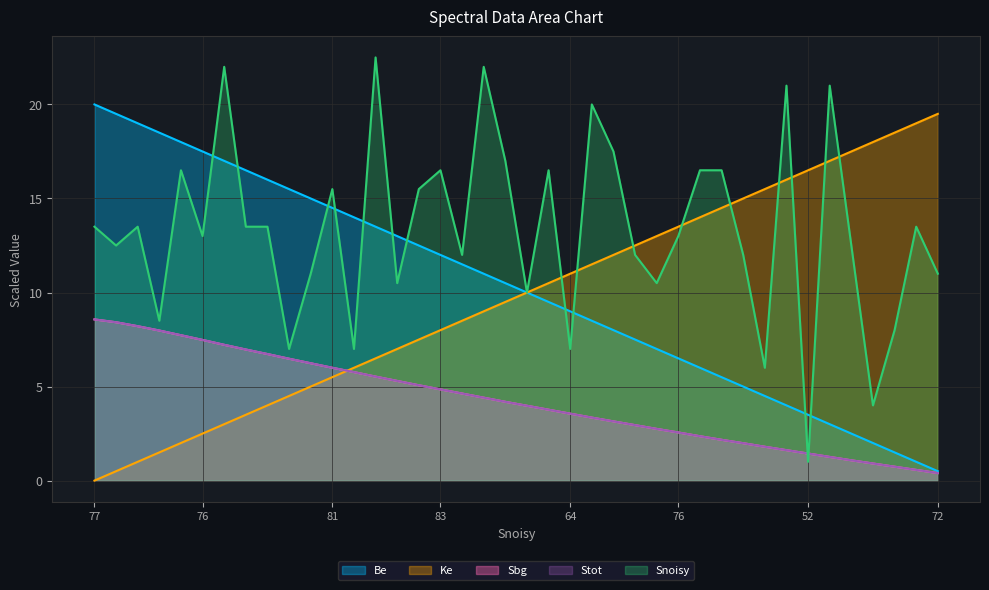

Does the chart have visible grid lines?

Yes